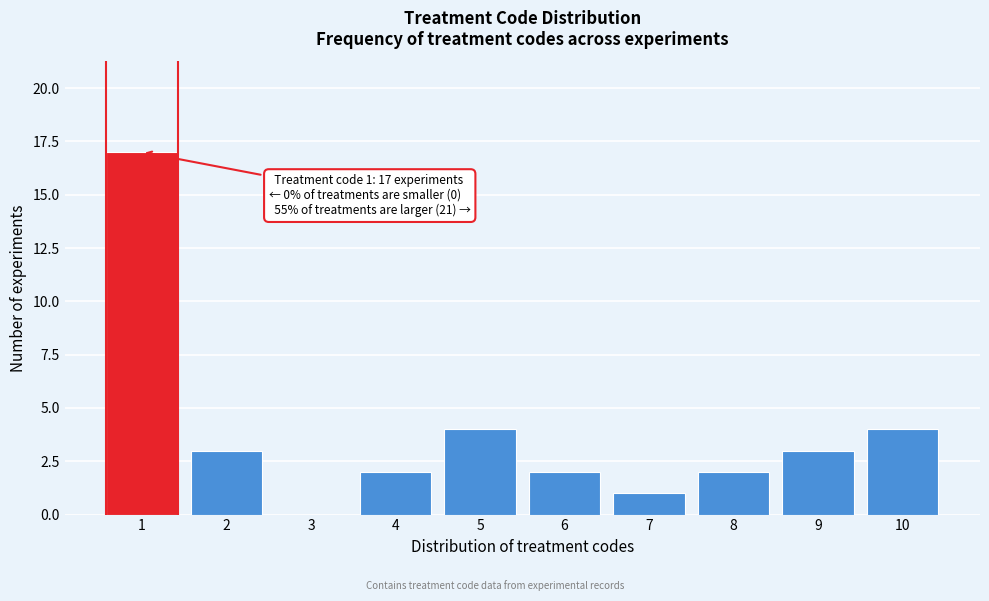

Reading left to right, what are all the values shown in this chart?

1=17	2=3	3=0	4=2	5=4	6=2	7=1	8=2	9=3	10=4